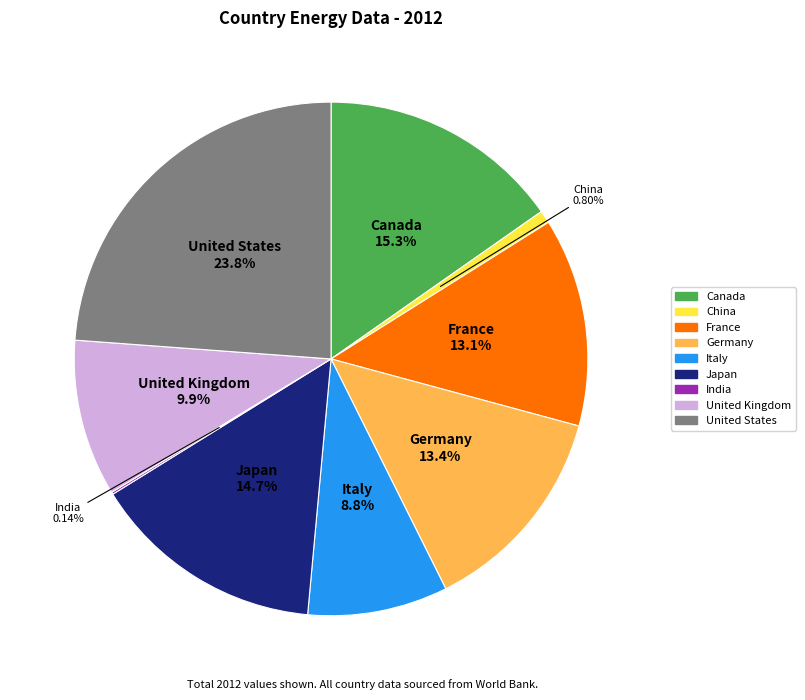

Combined, do Italy and France account for over 50%?

No